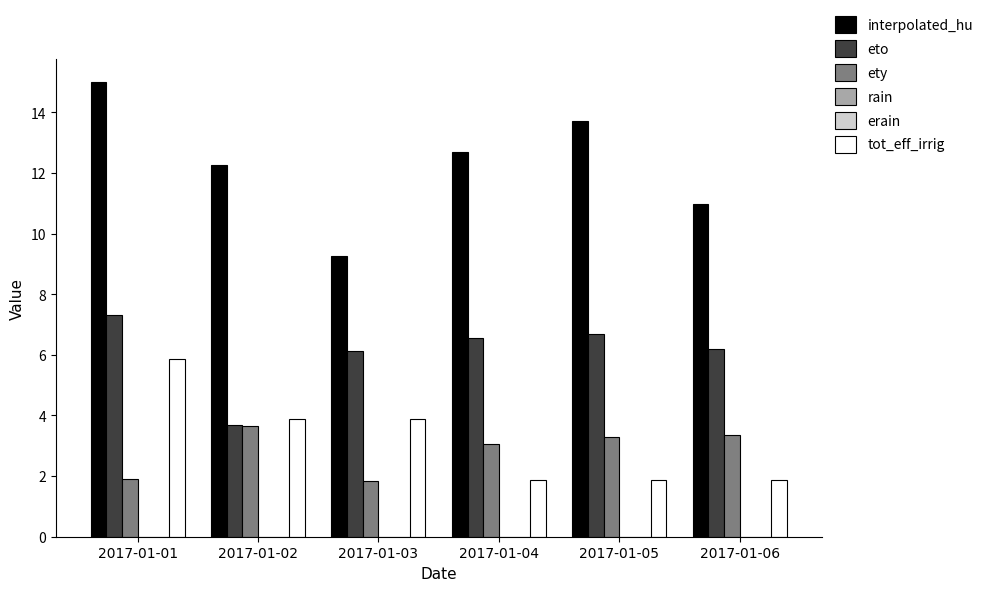

Reading left to right, extract all data points from this chart.

interpolated_hu: 15.0	12.3	9.3	12.7	13.7	11.0
eto: 7.3	3.7	6.1	6.6	6.7	6.2
ety: 1.9	3.6	1.9	3.1	3.3	3.4
rain: 0.0	0.0	0.0	0.0	0.0	0.0
erain: 0.0	0.0	0.0	0.0	0.0	0.0
tot_eff_irrig: 5.9	3.9	3.9	1.9	1.9	1.9